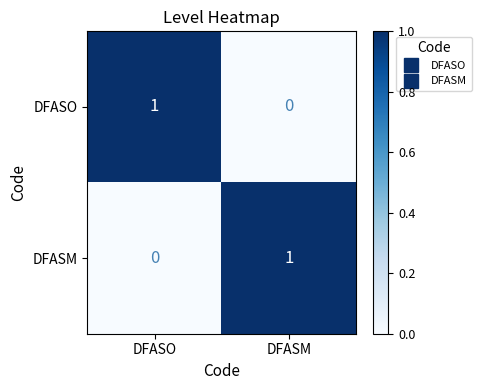

Where is DFASO nearest to the value 0?

DFASM